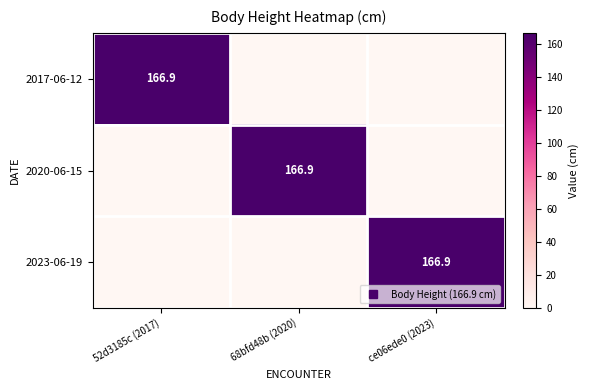

True or false: 2017-06-12 has a value of 0.0 at 68bfd48b (2020).

True